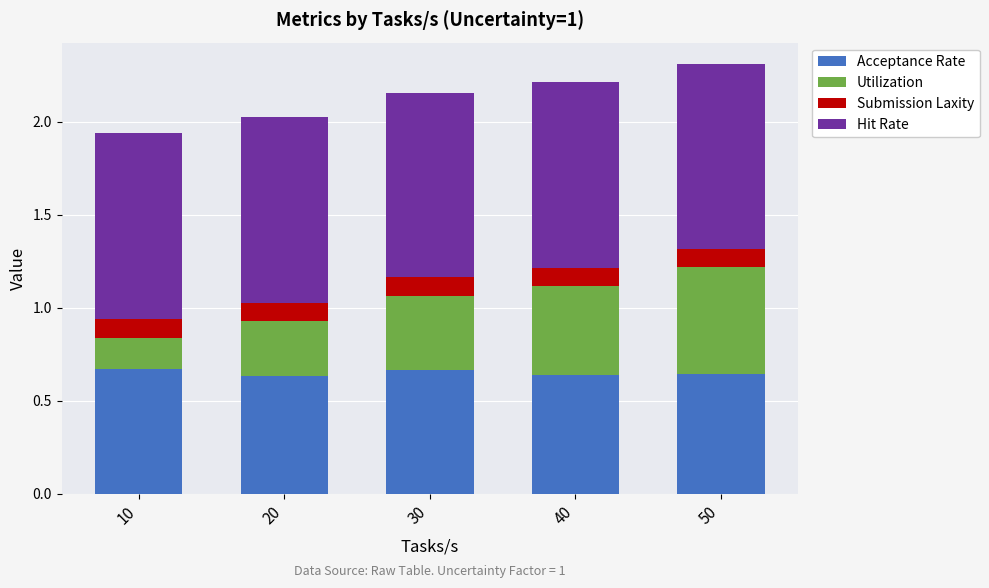

True or false: Acceptance Rate has a value of 1.0 at 30.

False